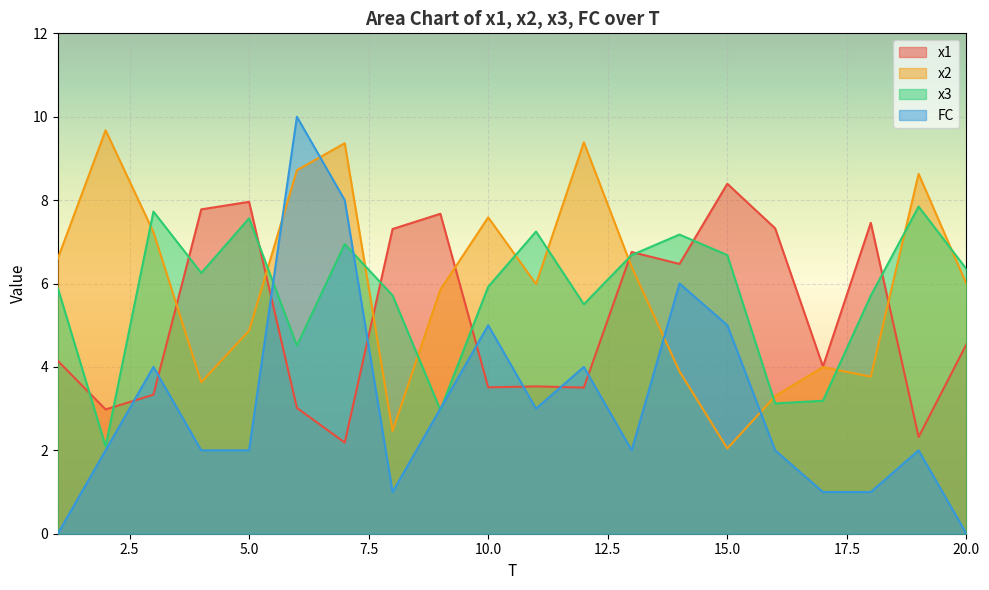

What is the value of the x3 point at the 9th from the left?

3.0